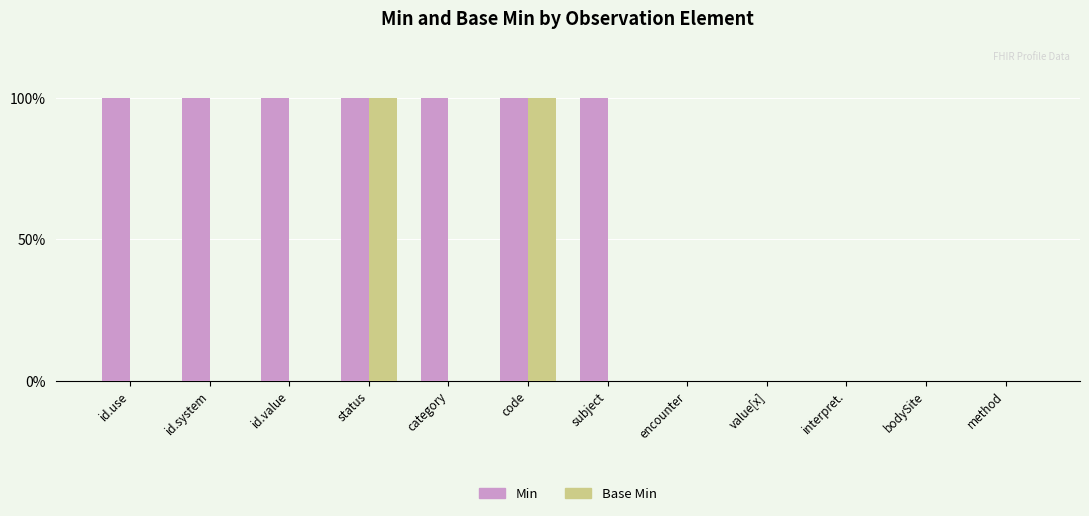

Is it true that Min equals 1 at value[x]?

False